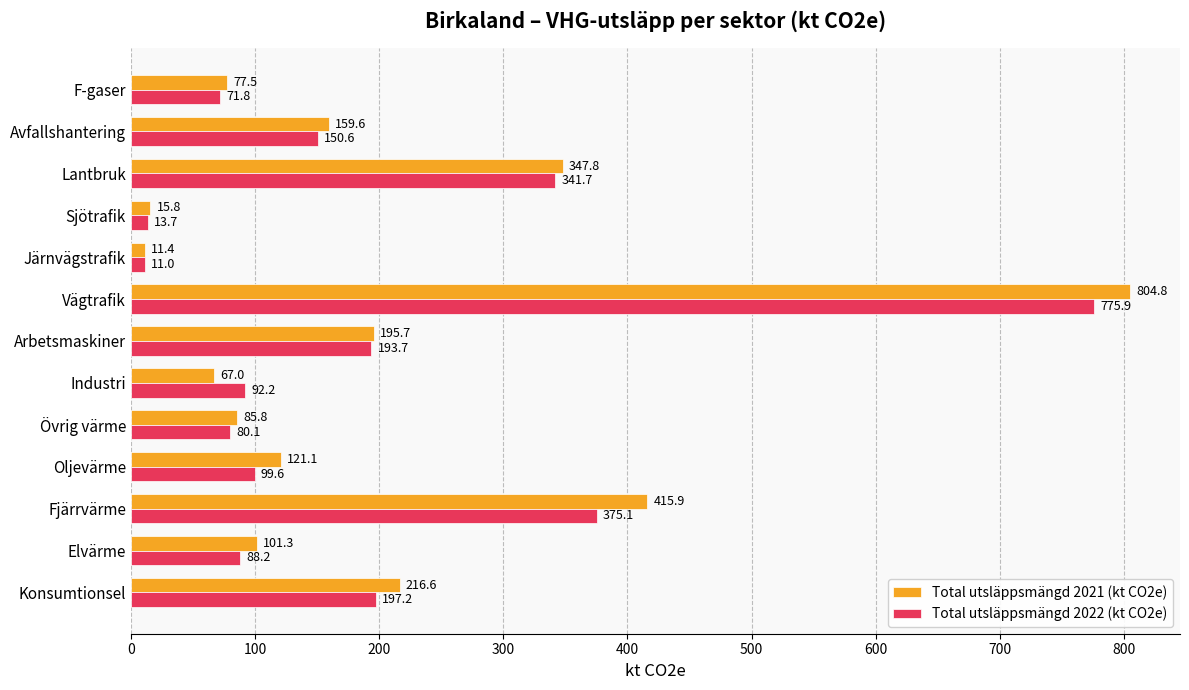

Which label corresponds to the largest value in the chart?

Vägtrafik